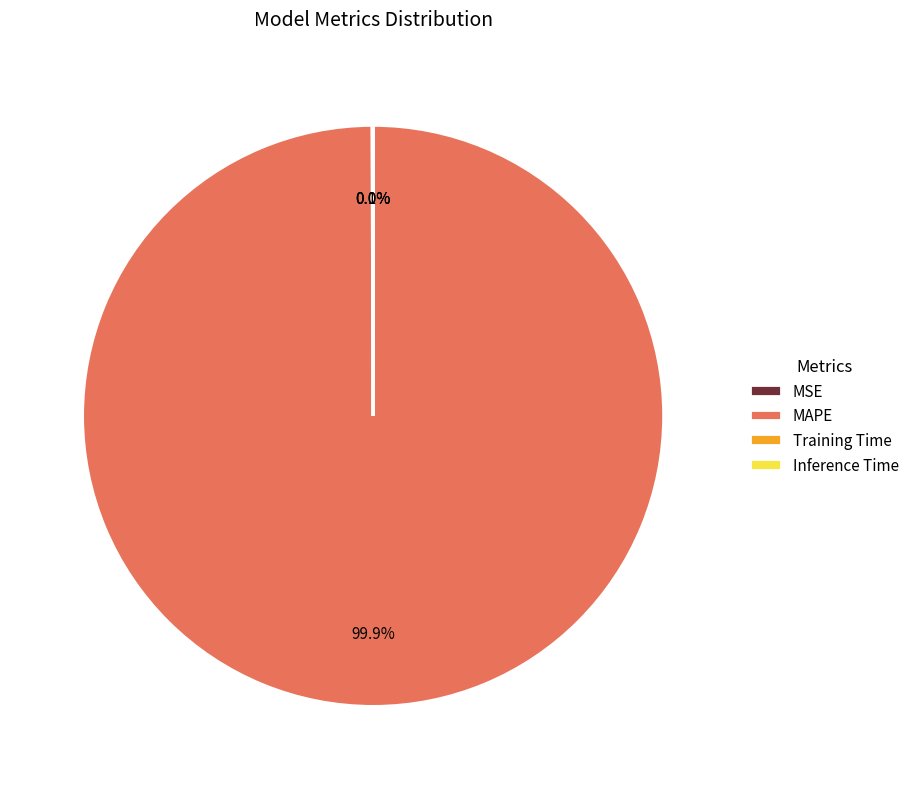

To the nearest percent, what is the average slice percentage?

25%